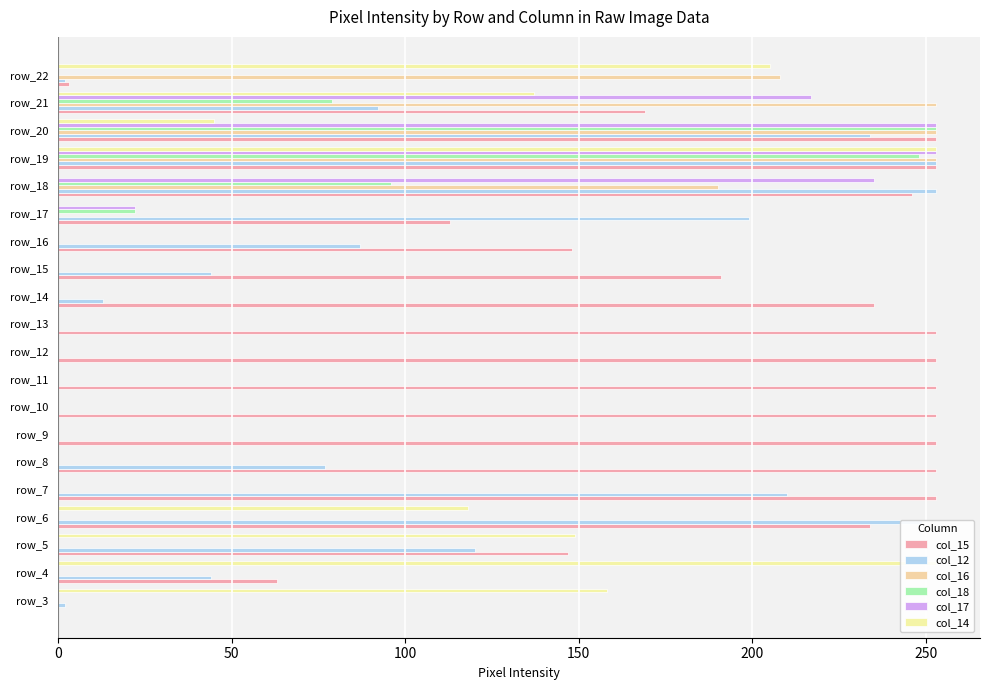

How many bars are there in each group?

6